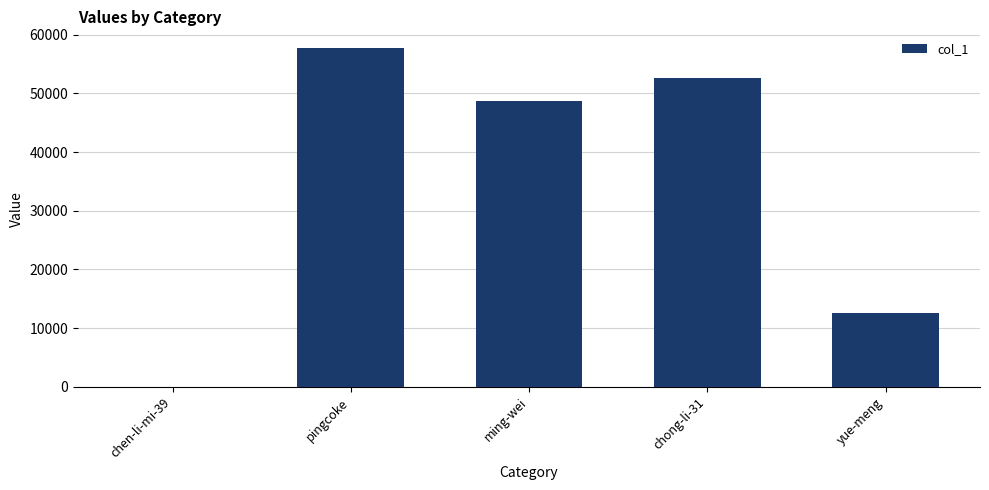

Which has a higher value, ming-wei or chong-li-31?

chong-li-31